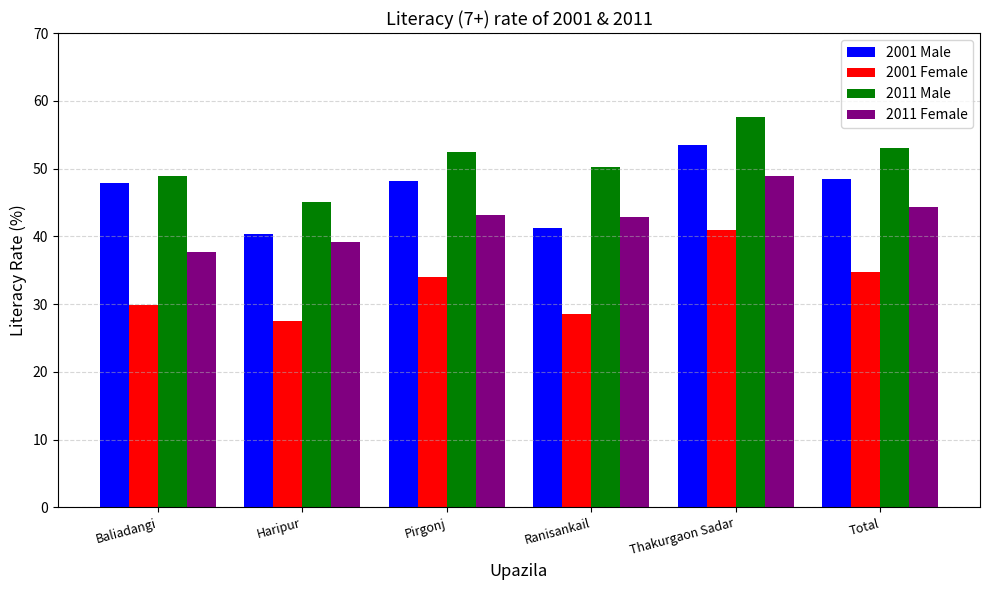

Is it true that 2011 Male equals 57.6 at Thakurgaon Sadar?

True